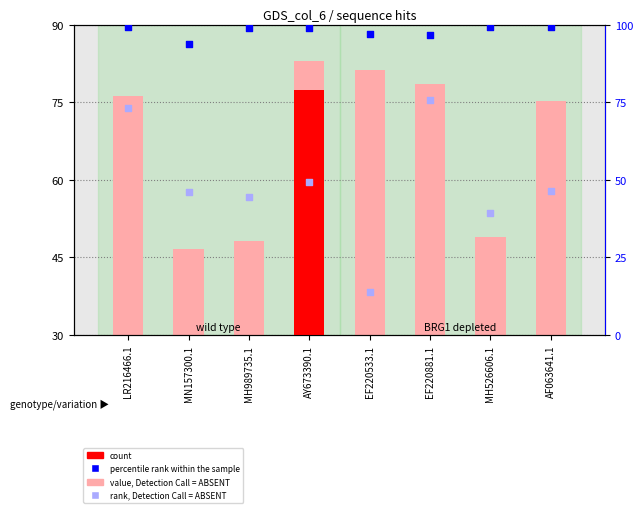

Which series has the widest spread of Y values?

rank, Detection Call = ABSENT